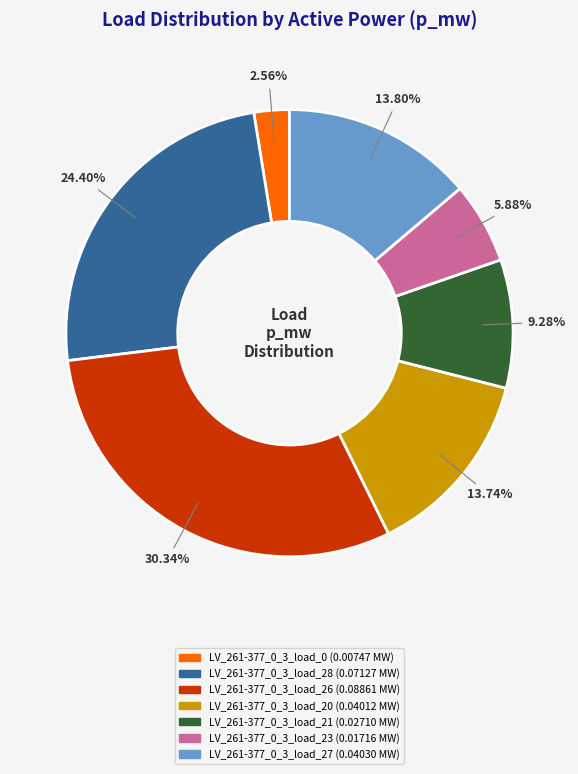

True or false: LV_261-377_0_3_load_27 accounts for 14% of the total.

True